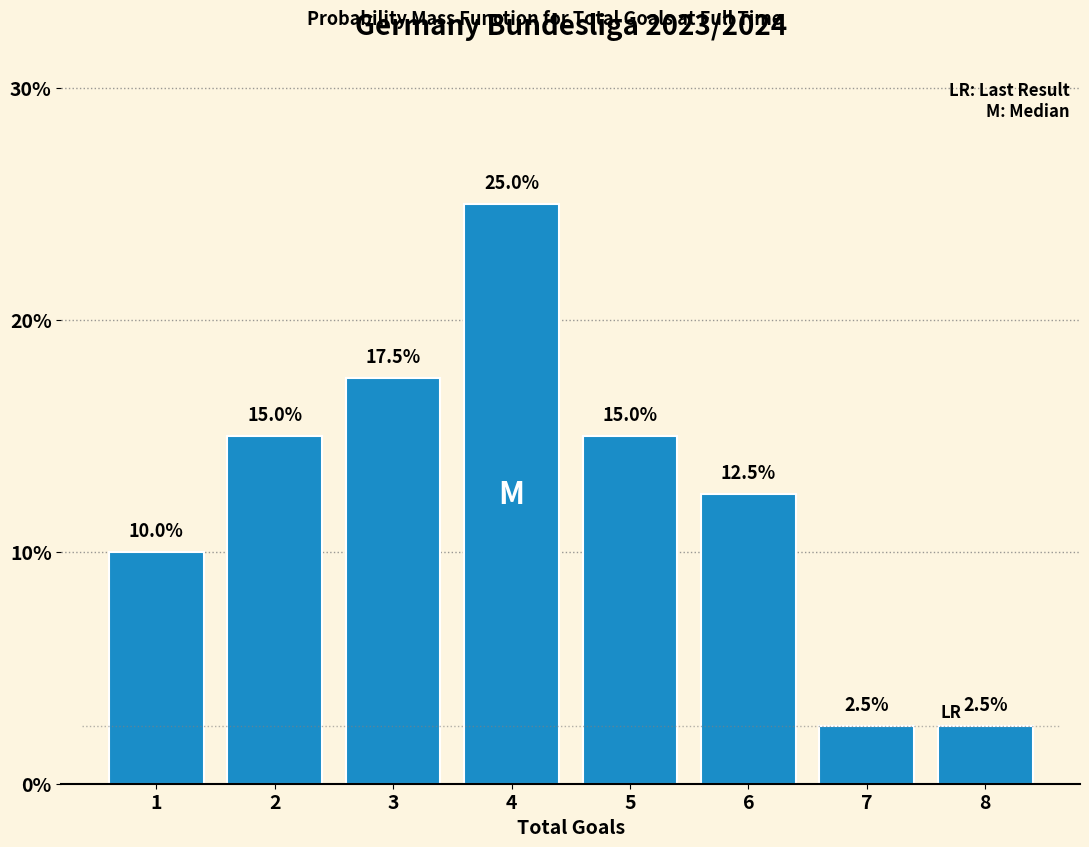

Reading left to right, transcribe all the data shown in this chart.

10.0	15.0	17.5	25.0	15.0	12.5	2.5	2.5